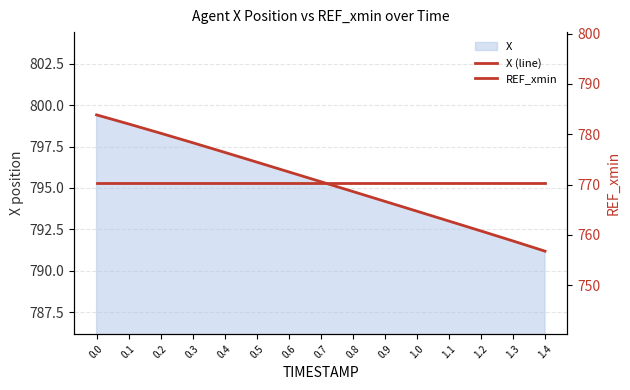

Rank the categories by REF_xmin value from highest to lowest.

0.0, 0.1, 0.2, 0.3, 0.4, 0.5, 0.6, 0.7, 0.8, 0.9, 1.0, 1.1, 1.2, 1.3, 1.4